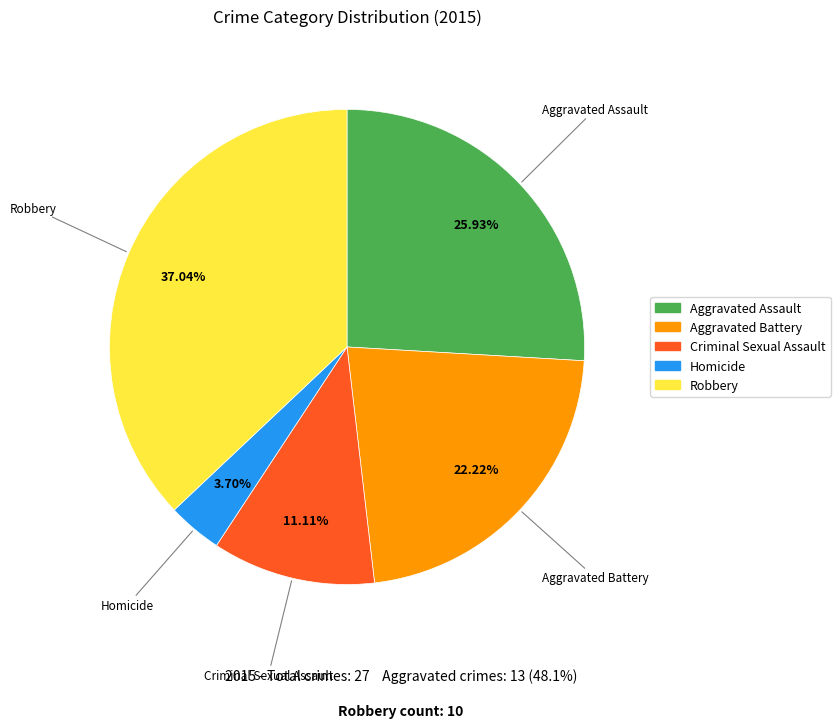

To the nearest percent, what is the combined percentage of Homicide and Robbery?

41%